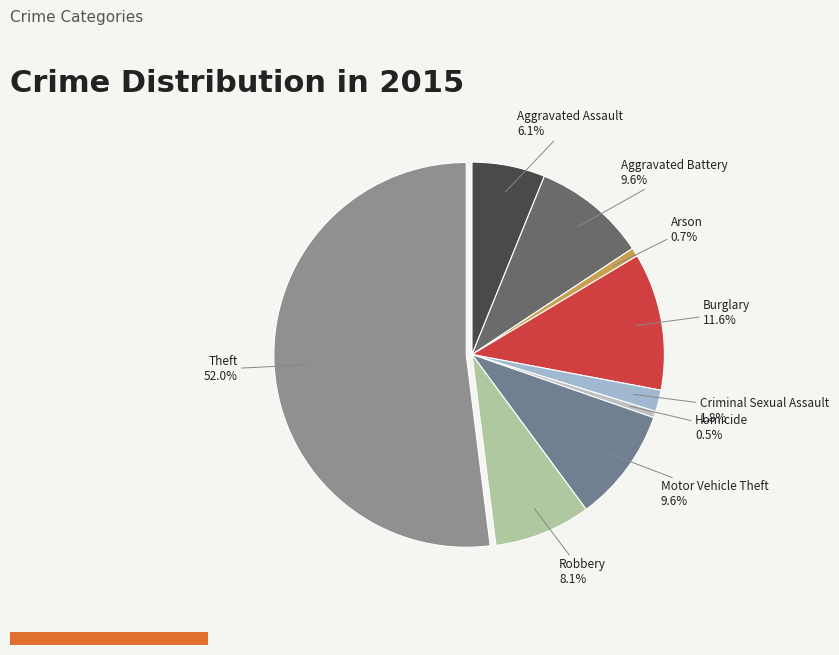

Between Arson and Theft, which is larger?

Theft